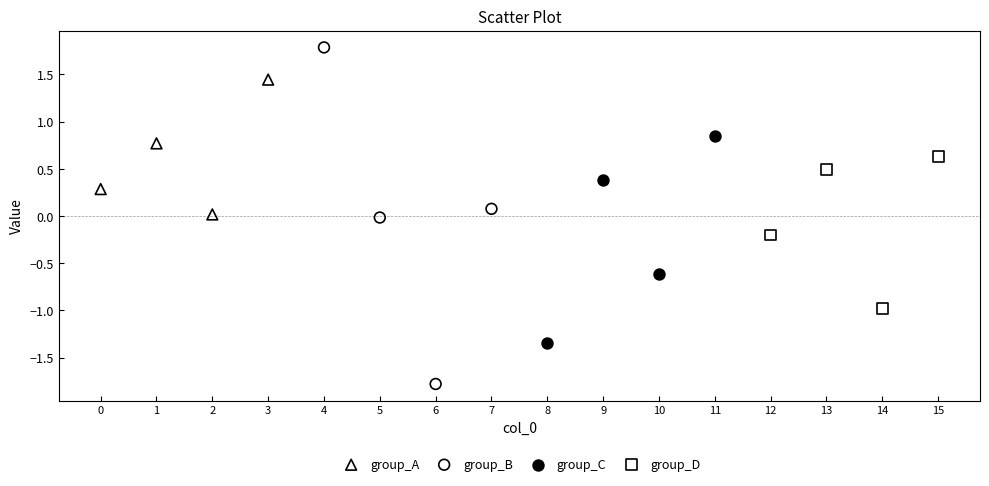

Which series reaches the minimum Y coordinate?

group_B